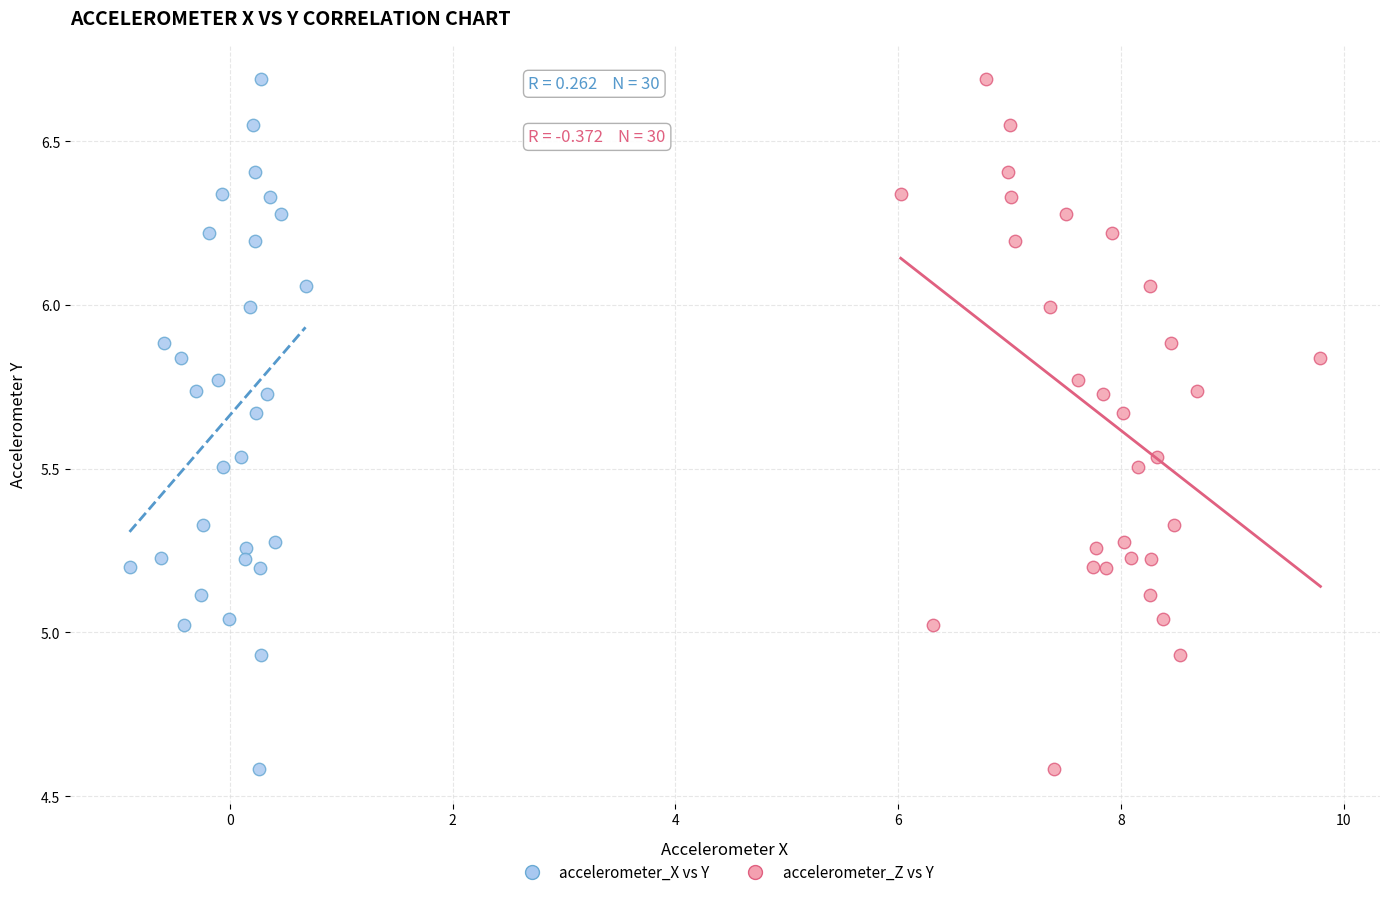

What are all the series names shown in the legend?

accelerometer_X vs Y, accelerometer_Z vs Y